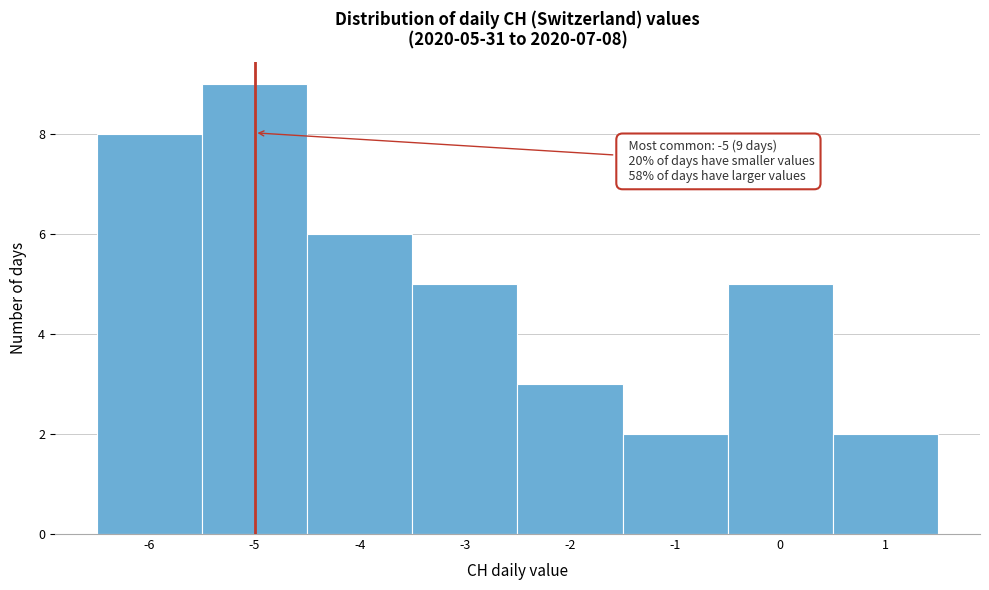

Which range on the x-axis has the tallest bar?

-5.5 to -4.5